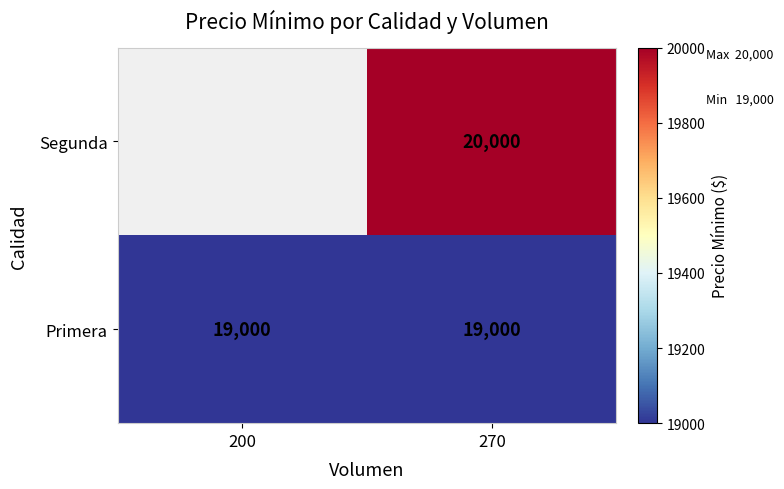

What is the total value across all series at 270?

39000